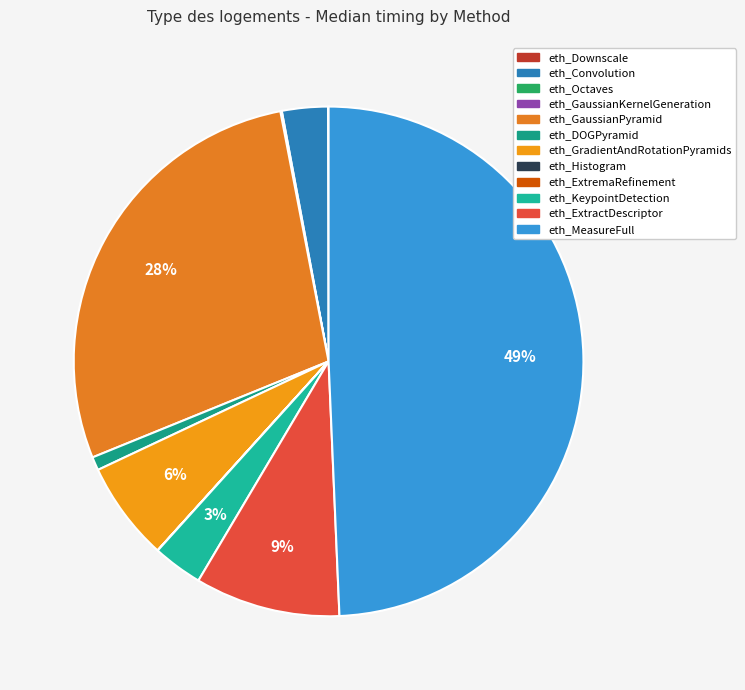

How many slices are in this pie chart?

12